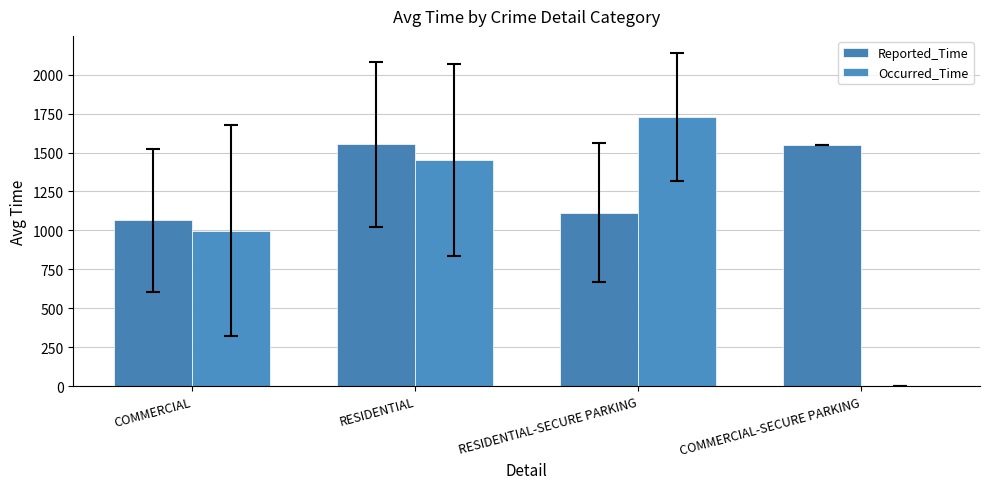

Does the chart contain stacked bars?

No